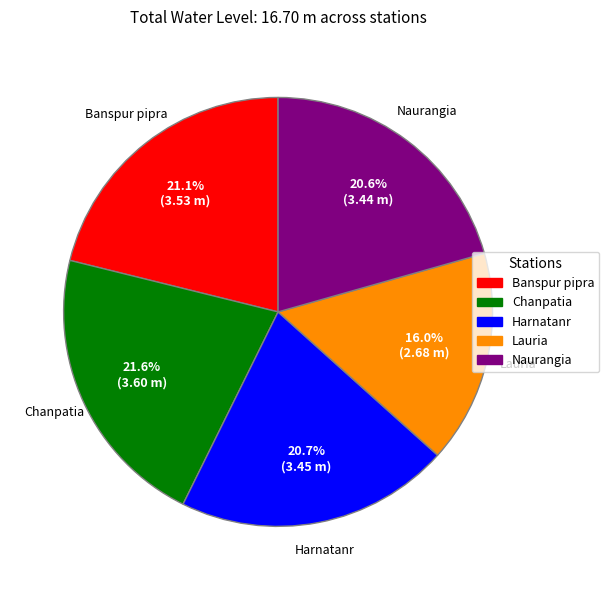

How many segments does this pie chart have?

5